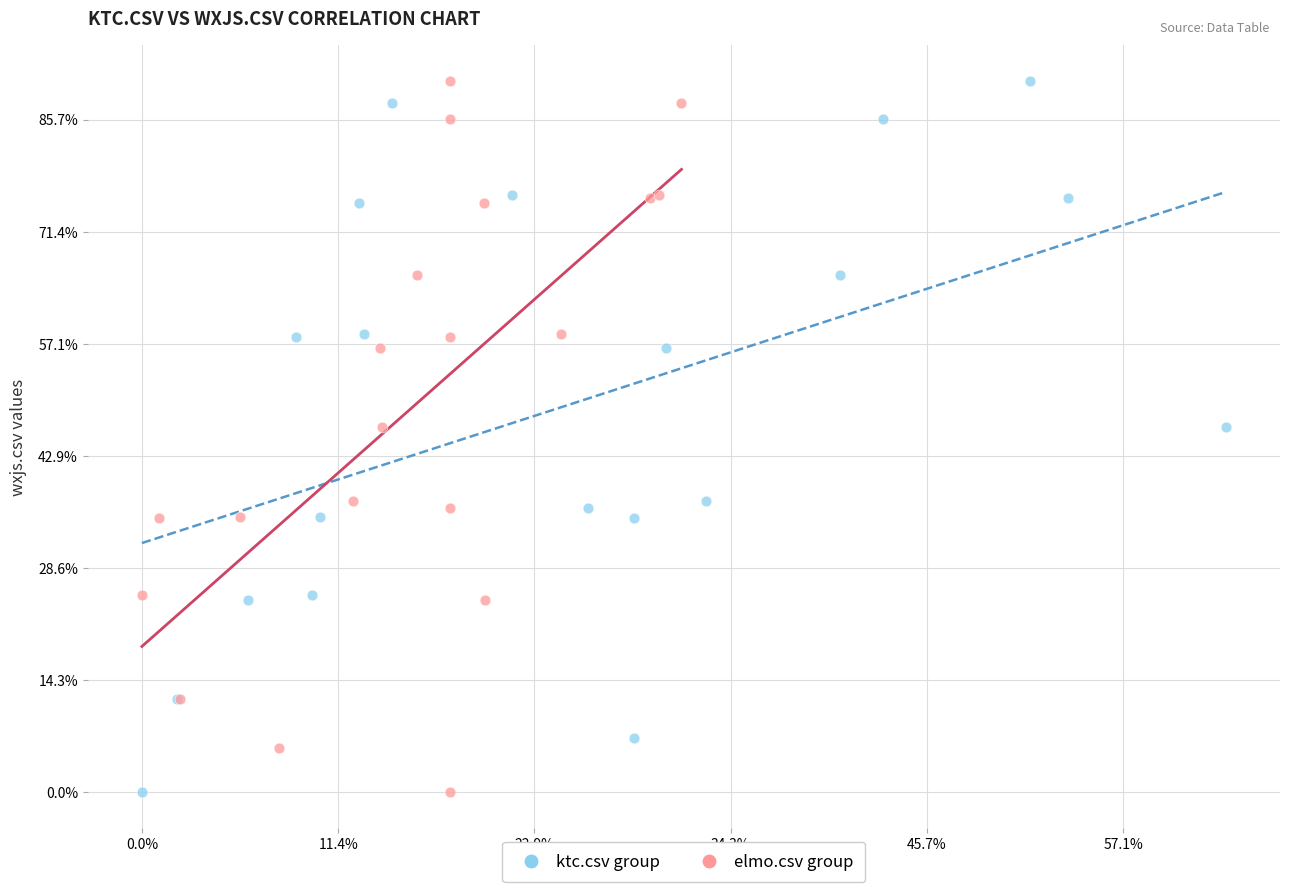

What are all the series names shown in the legend?

ktc.csv group, elmo.csv group